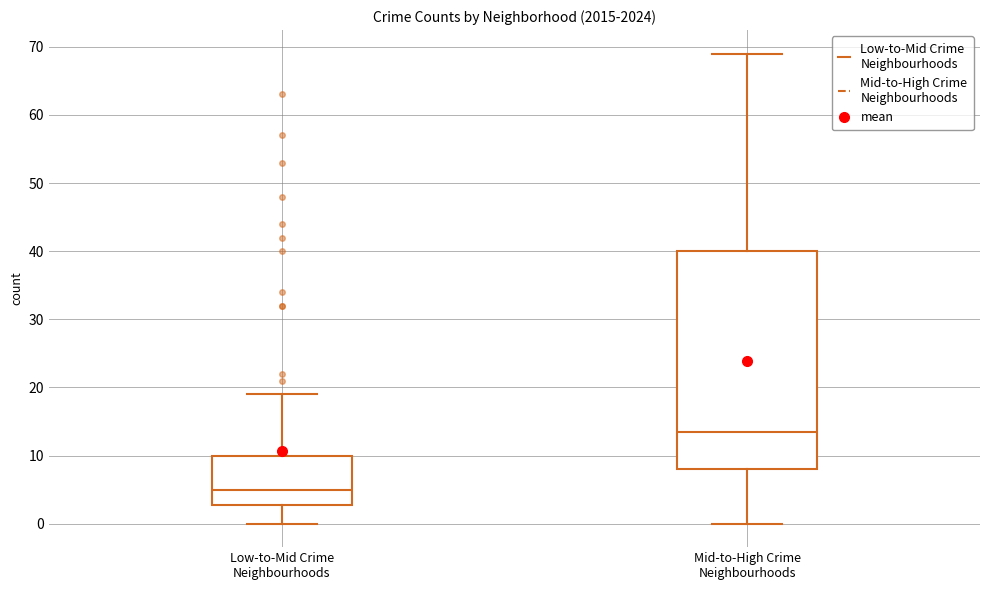

Reading left to right, transcribe this box plot: for each box, give where its median line is, the range the box spans, and where its two whiskers end, as read against the y-axis. The values are not printed on the chart, so give them approximately, as read against the axis.

Low-to-Mid Crime Neighbourhoods: median 5, box 3 to 10, whiskers 0 to 19
Mid-to-High Crime Neighbourhoods: median 14, box 8 to 40, whiskers 0 to 69